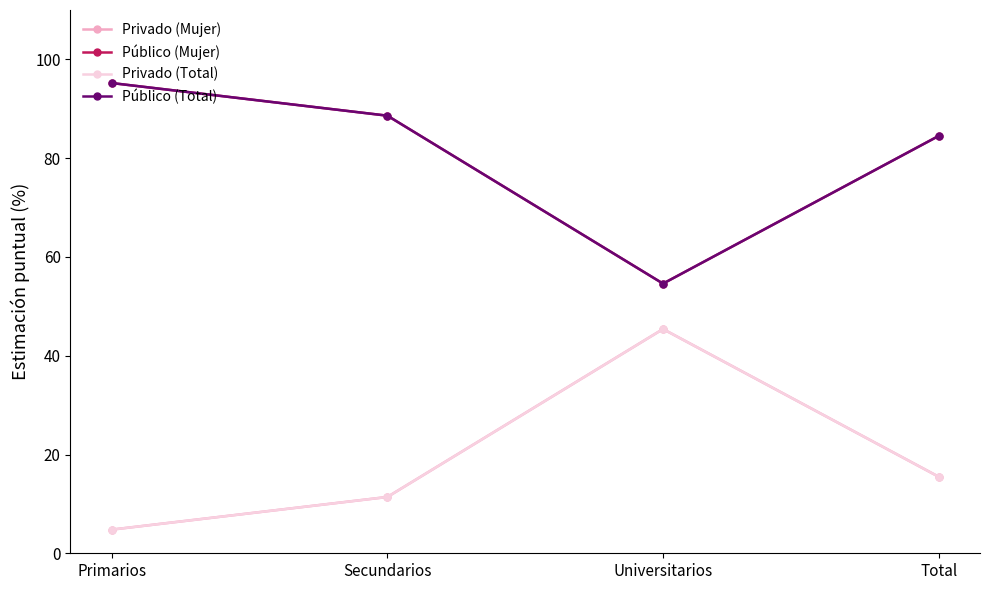

What value does the Privado (Total) series have at Universitarios?

45.4